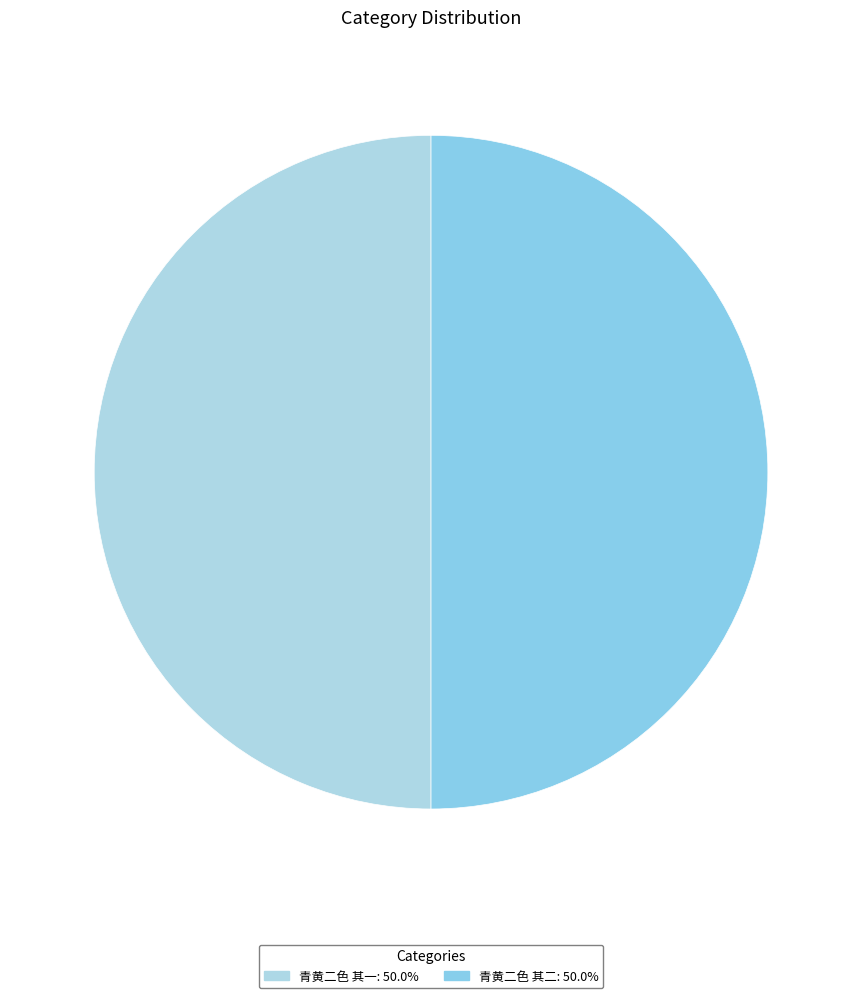

To the nearest percent, what portion does 青黄二色 其一 represent?

50%